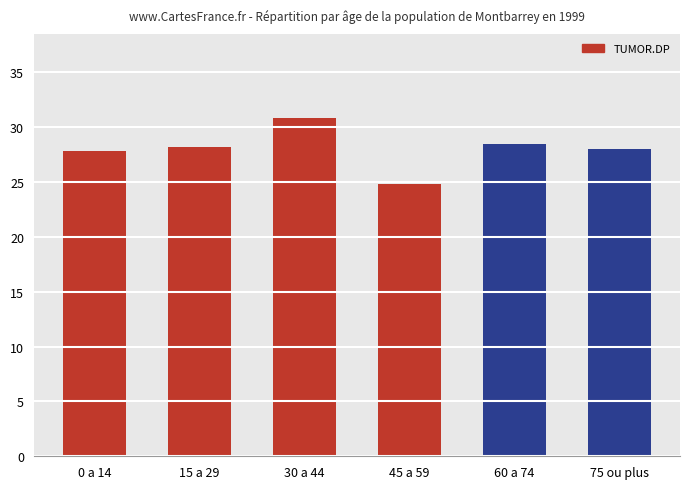

Which has a higher value, 30 a 44 or 45 a 59?

30 a 44